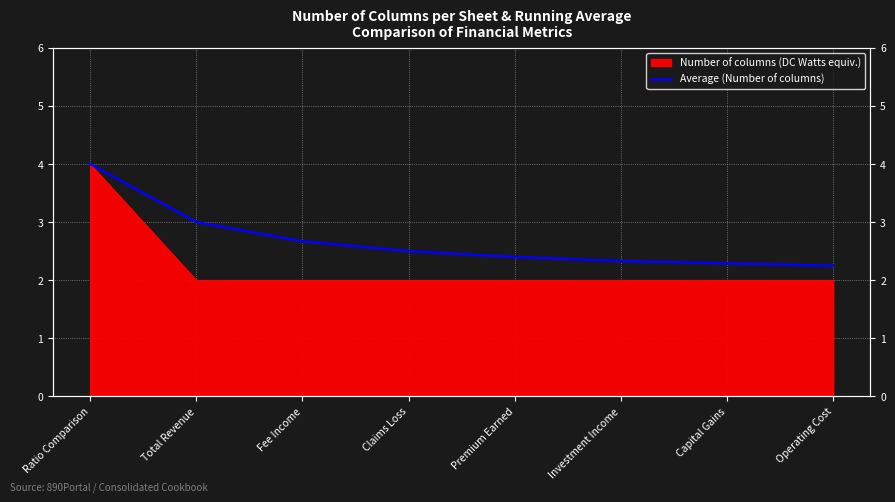

What is the average value?

2.7